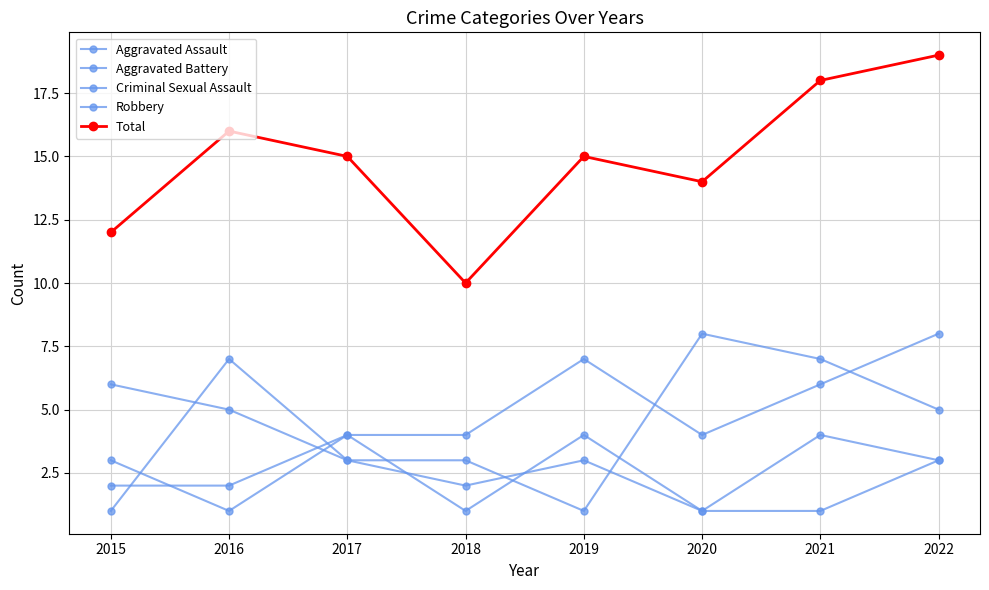

At how many categories does at least one series exceed 12?

6